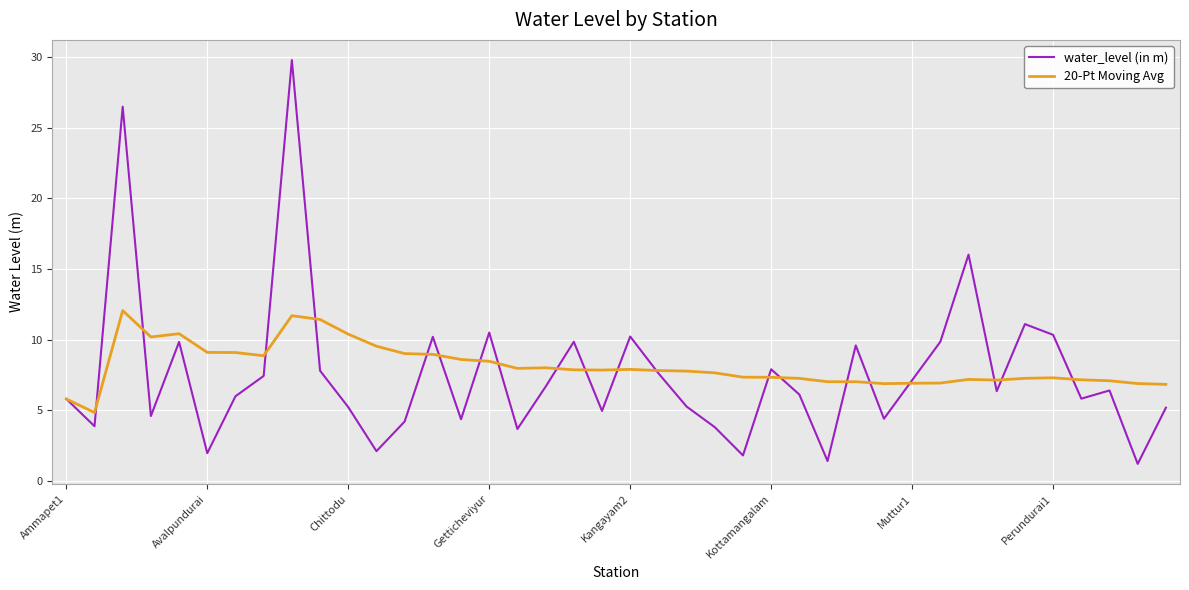

Rank the series by their maximum value, from lowest to highest.

20-Pt Moving Avg, water_level (in m)